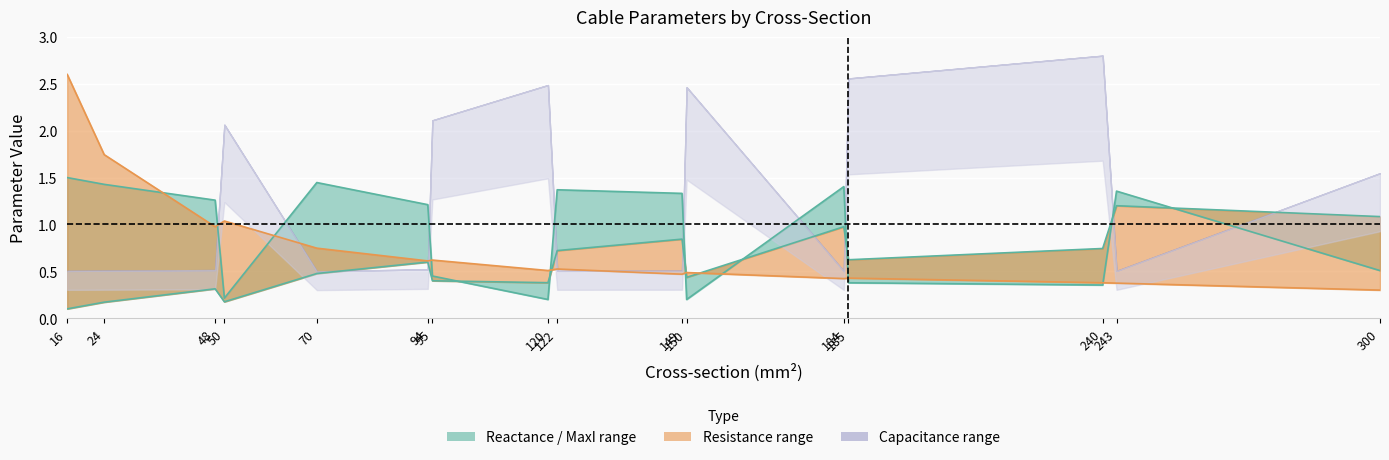

How many values in the x_ohm_per_km series are below 1?

7